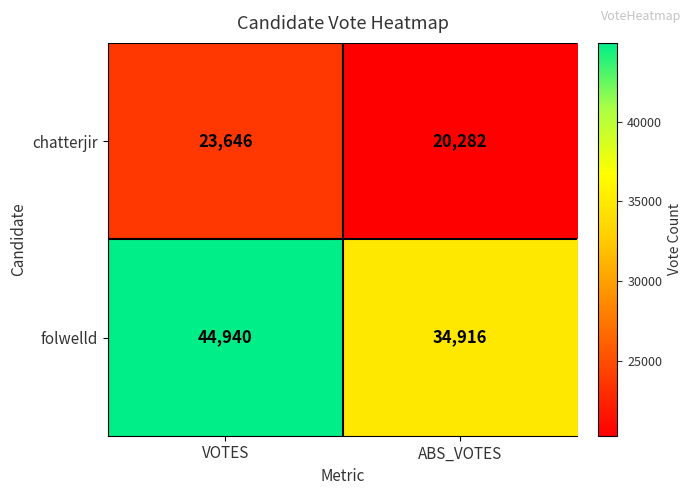

Between VOTES and ABS_VOTES, which series saw the biggest shift?

folwelld